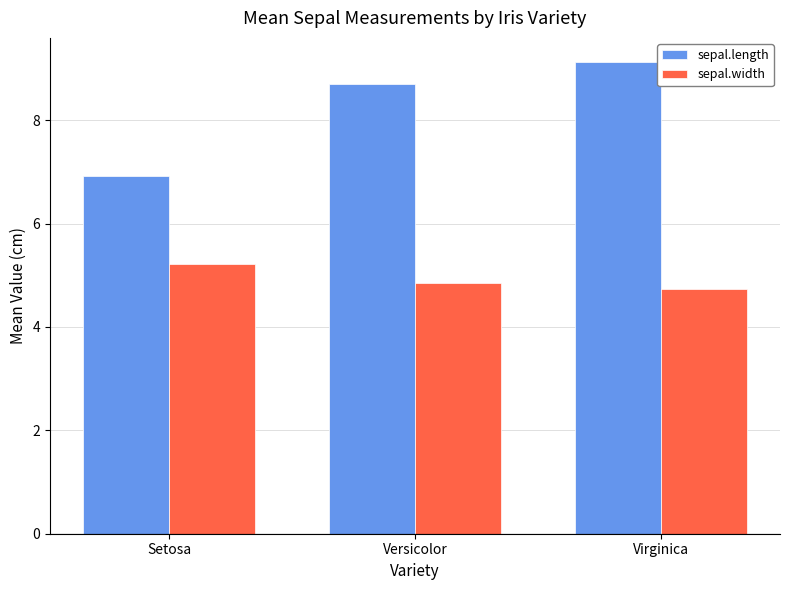

What is the lowest value of the sepal.width series?

4.7